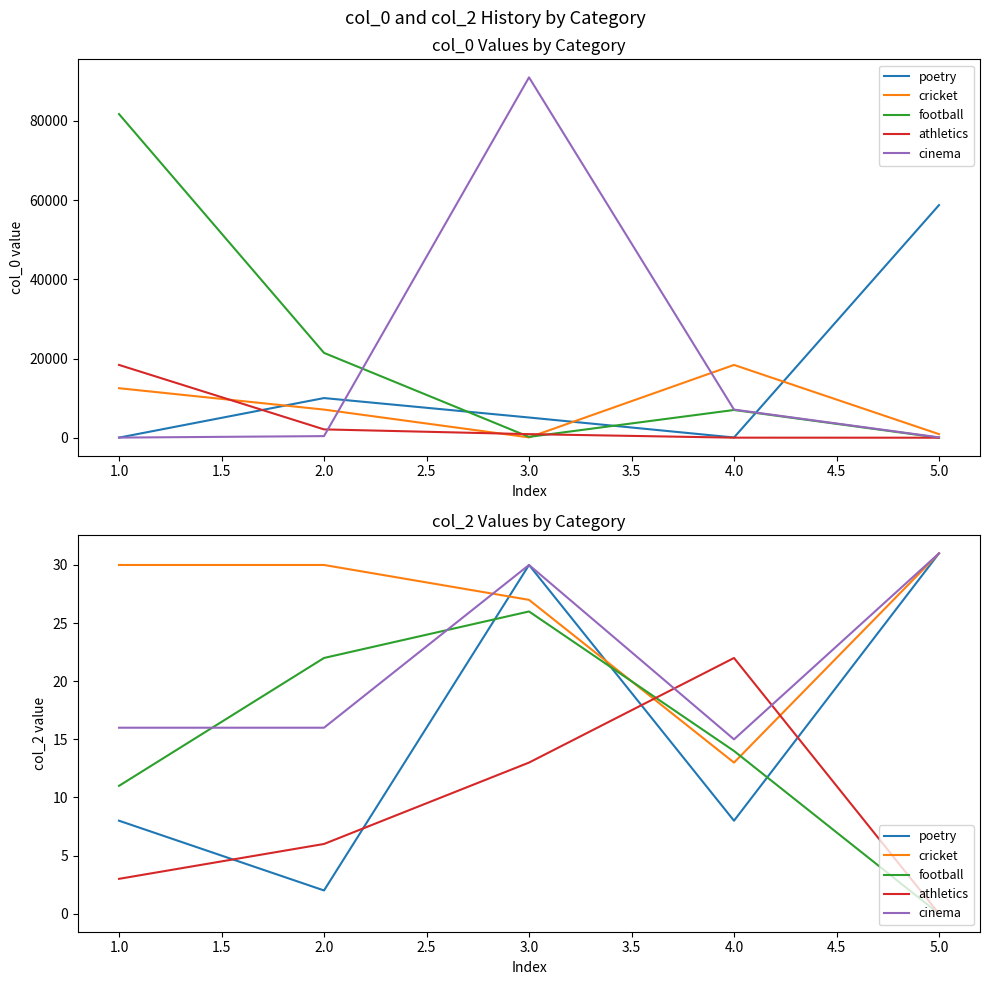

How many values in athletics are above zero?

4